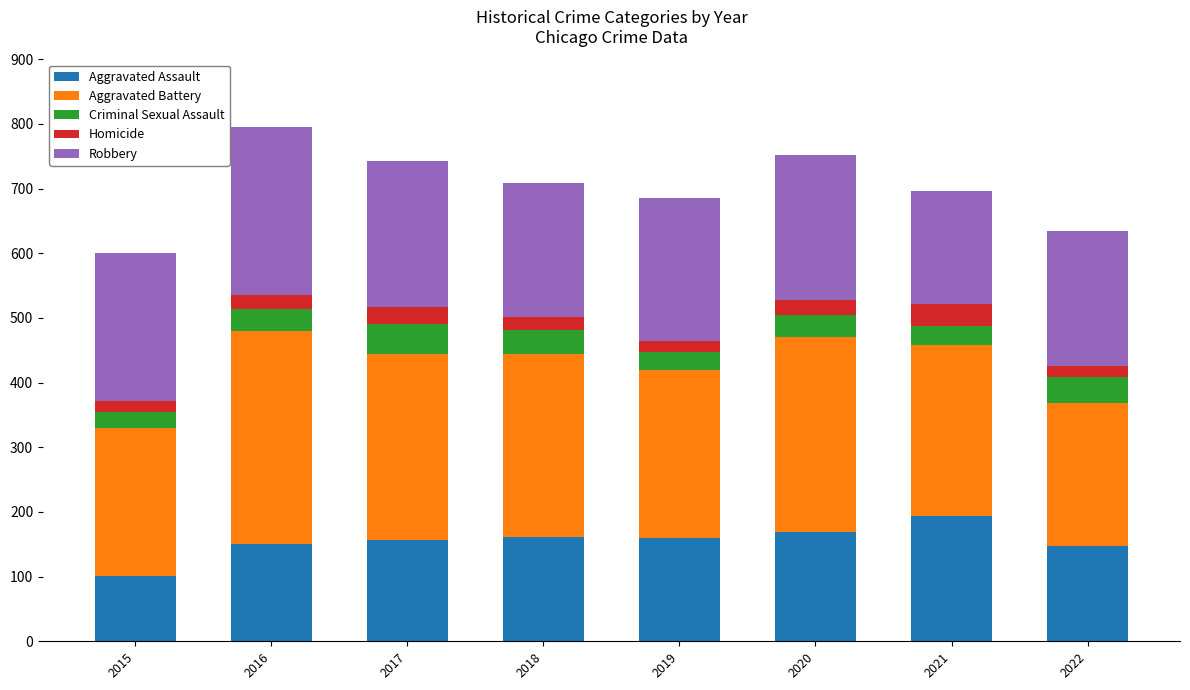

Which category has the lowest value in the Aggravated Assault series?

2015